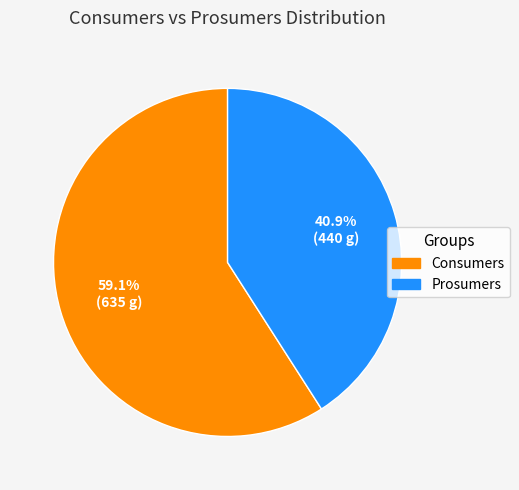

Is there a majority slice in this chart?

Yes